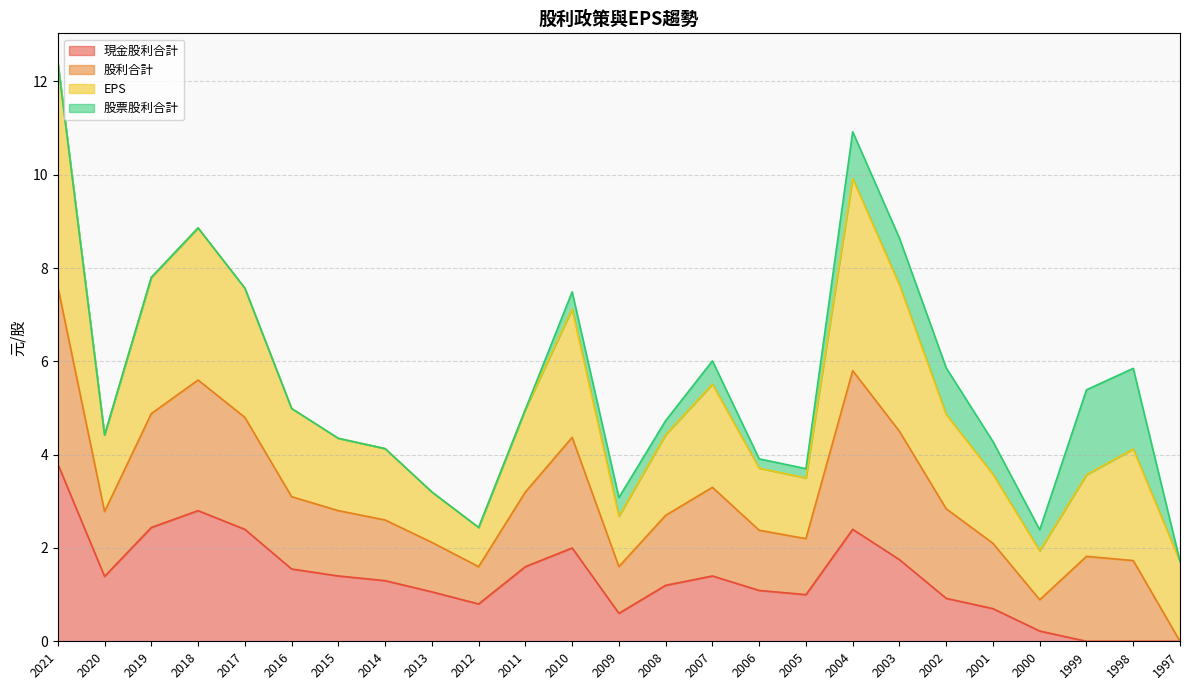

What is the difference between the second highest and second lowest values in the 現金股利合計 series?

2.8